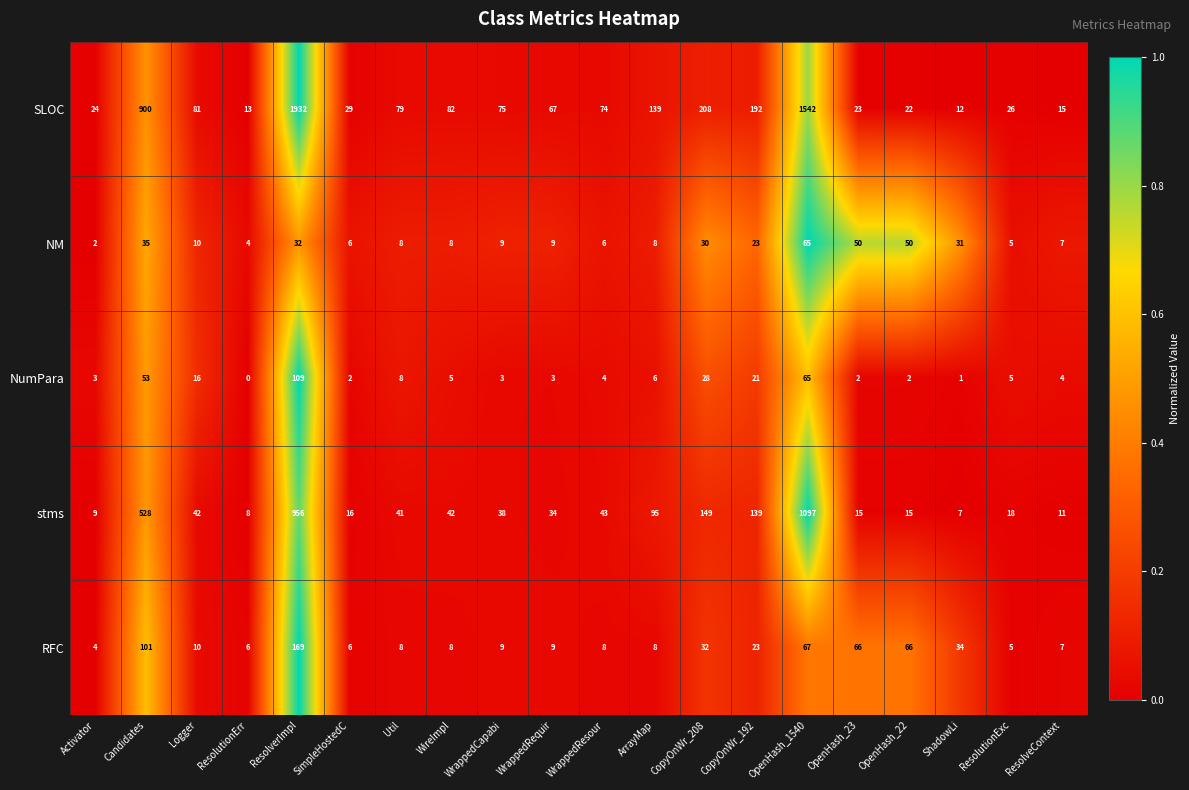

Is the value of NM at Candidates greater than the value of NumPara at WireImpl?

Yes